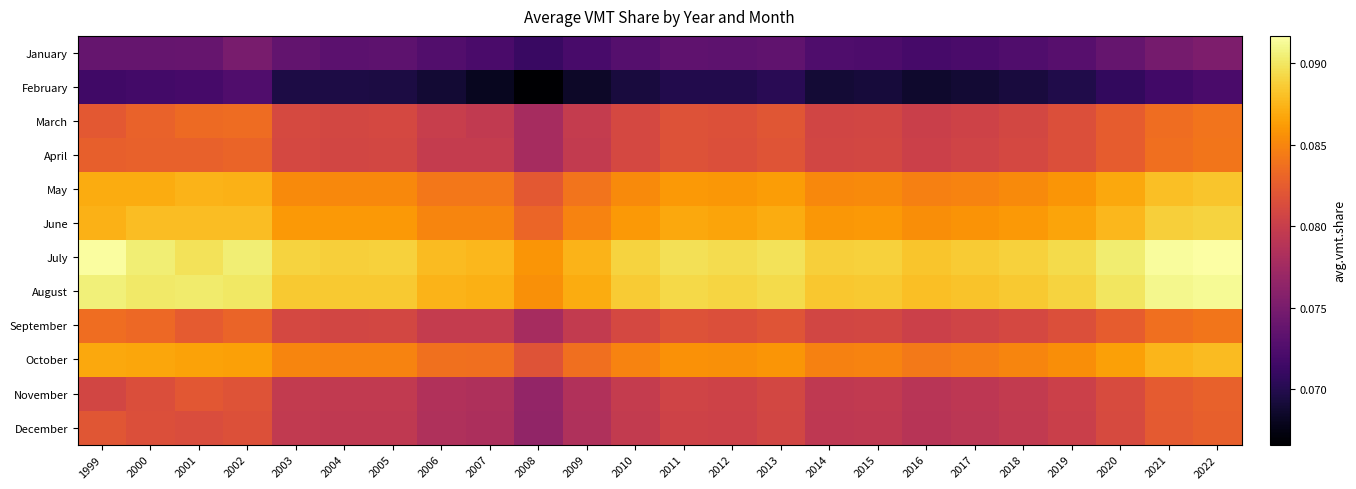

What is the total value across all series at 2000?

1.0